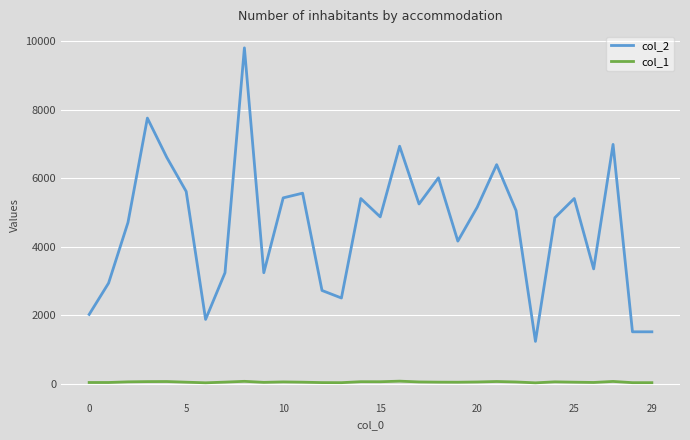

Which series has the widest spread of values?

col_2